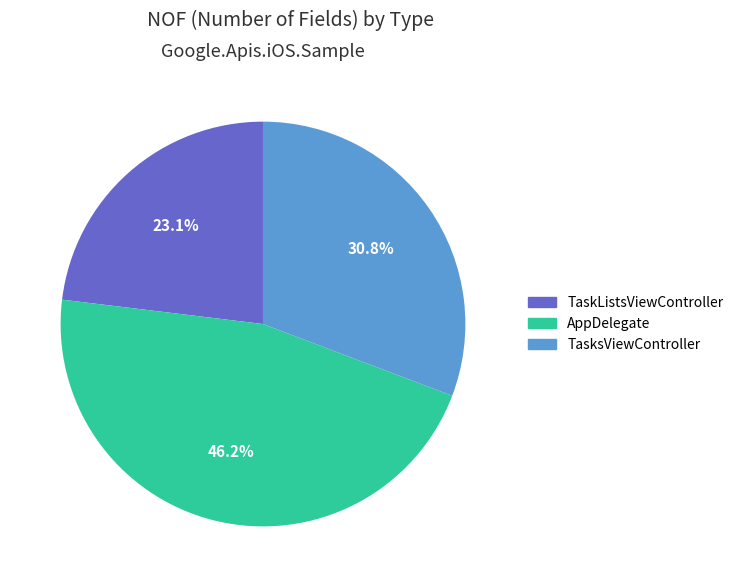

Is there any slice that represents more than half of the pie?

No